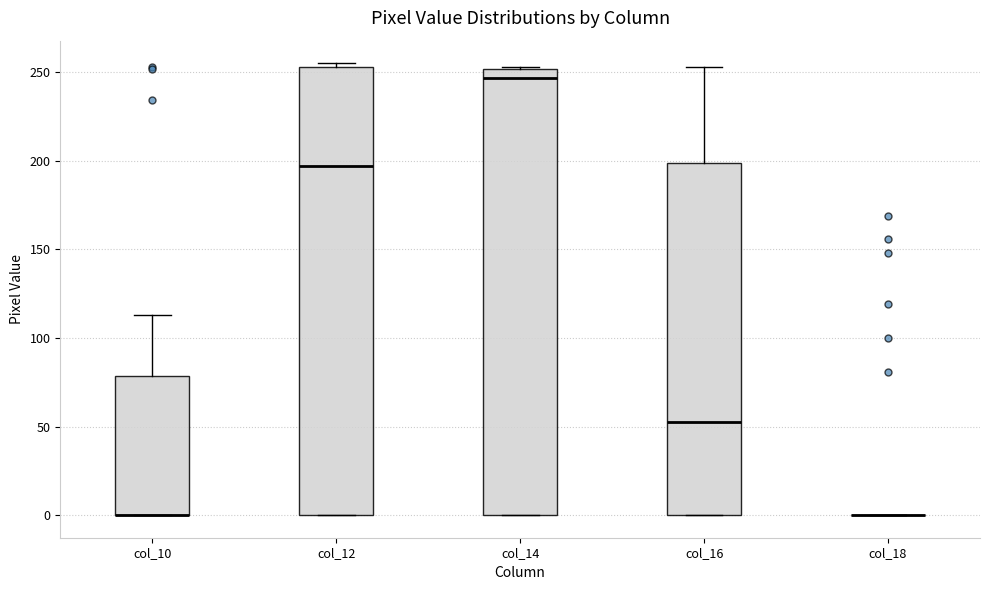

Reading left to right, transcribe this box plot: for each box, give where its median line is, the range the box spans, and where its two whiskers end, as read against the y-axis. The values are not printed on the chart, so give them approximately, as read against the axis.

col_10: median 0 (drawn on the box's lower edge), box 0 to 80, whiskers 0 to 115
col_12: median 195, box 0 to 255, whiskers 0 to 255 (just above the box's upper edge)
col_14: median 245, box 0 to 250, whiskers 0 to 255
col_16: median 55, box 0 to 200, whiskers 0 to 255
col_18: box collapsed to a line at 0, whiskers 0 to 0